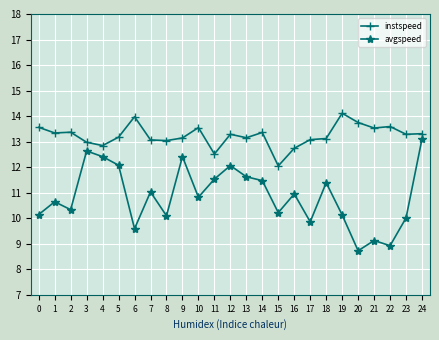

At which category is the sum across all series the highest?

24